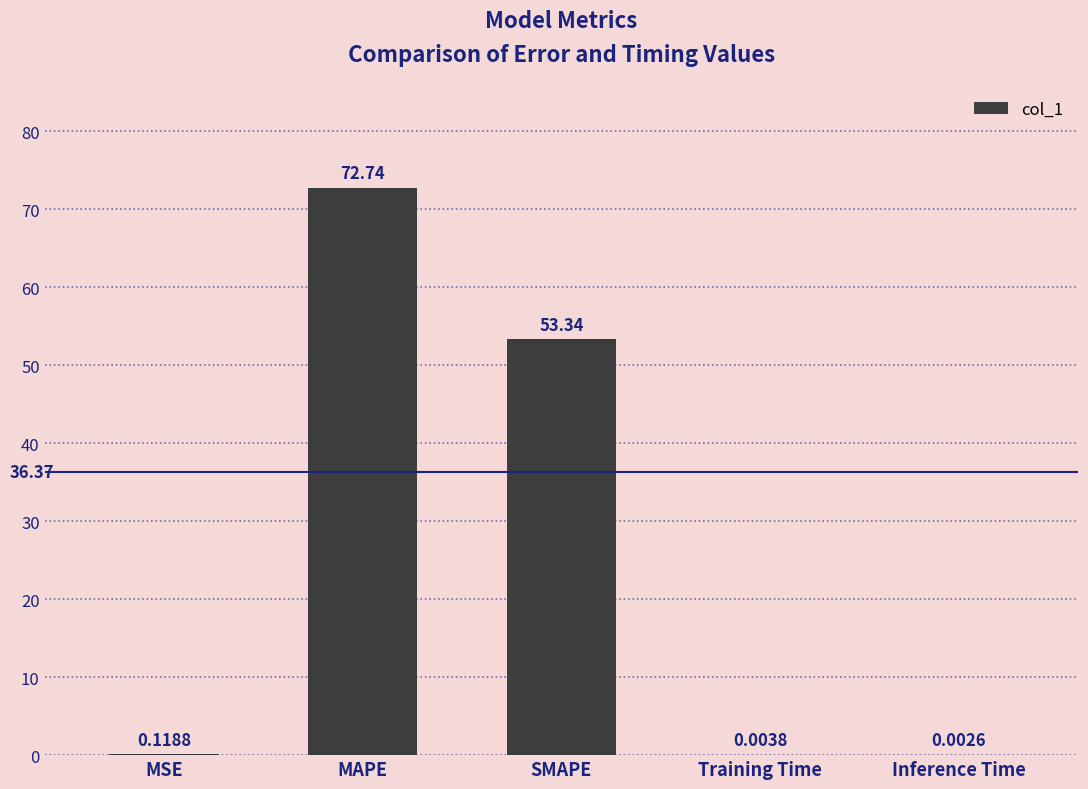

What is the change in value from SMAPE to Inference Time?

-53.3